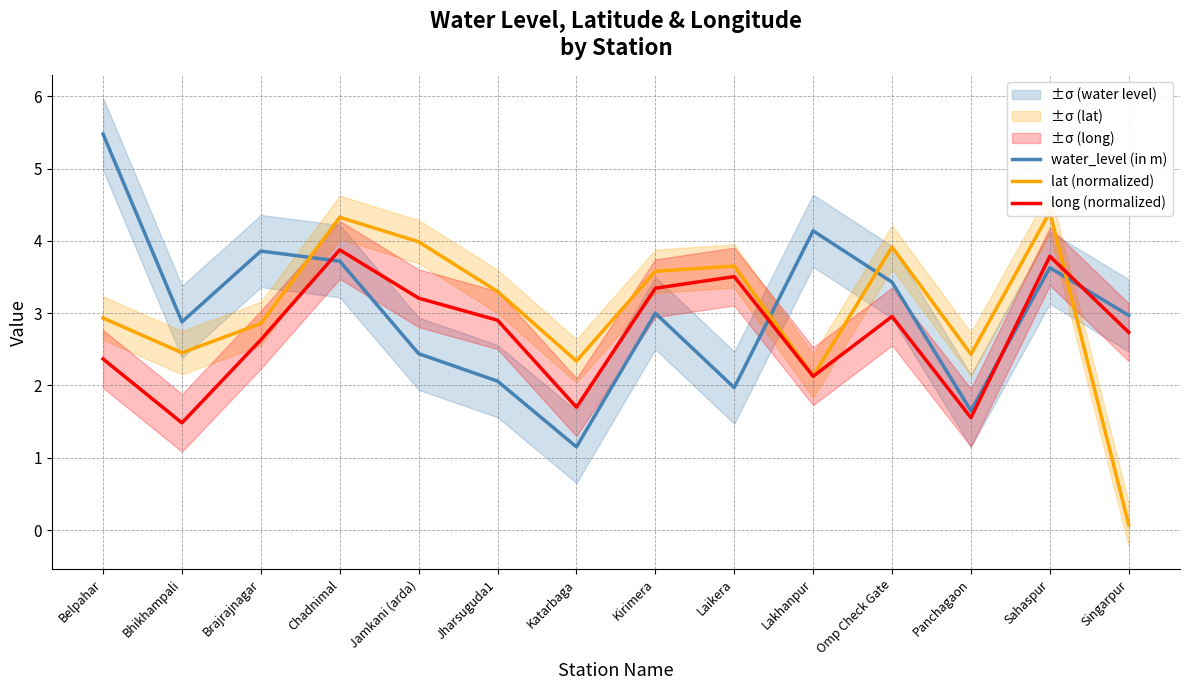

How many intersections are there between long (normalized) and water_level (in m)?

4